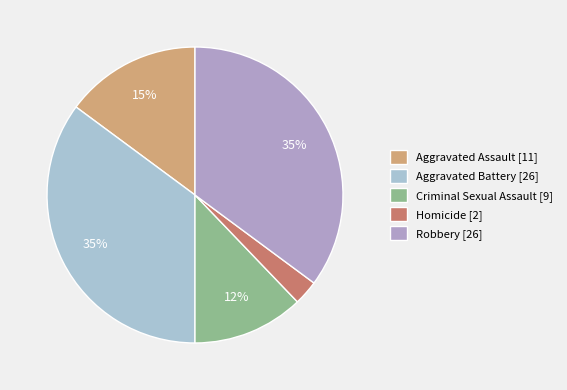

What is the change in value from Aggravated Assault to Homicide?

-9